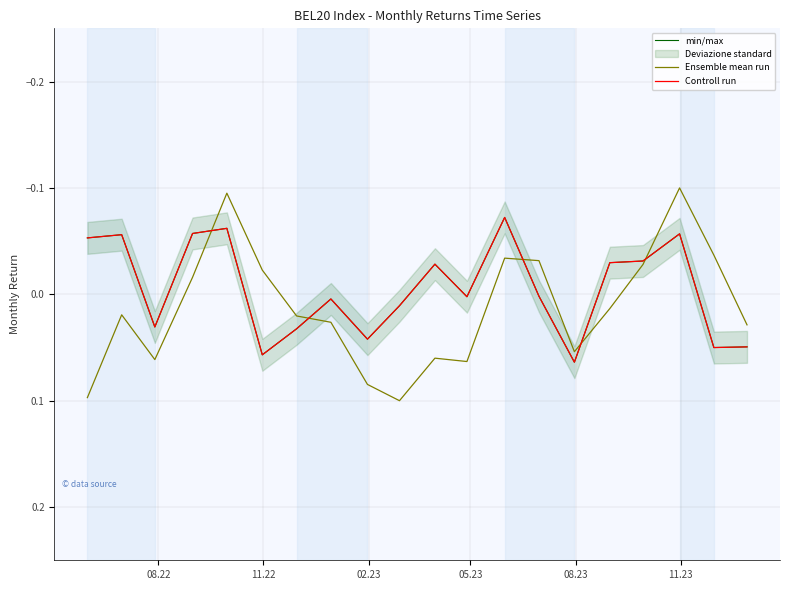

How many interior local peaks does the min/max series have?

6